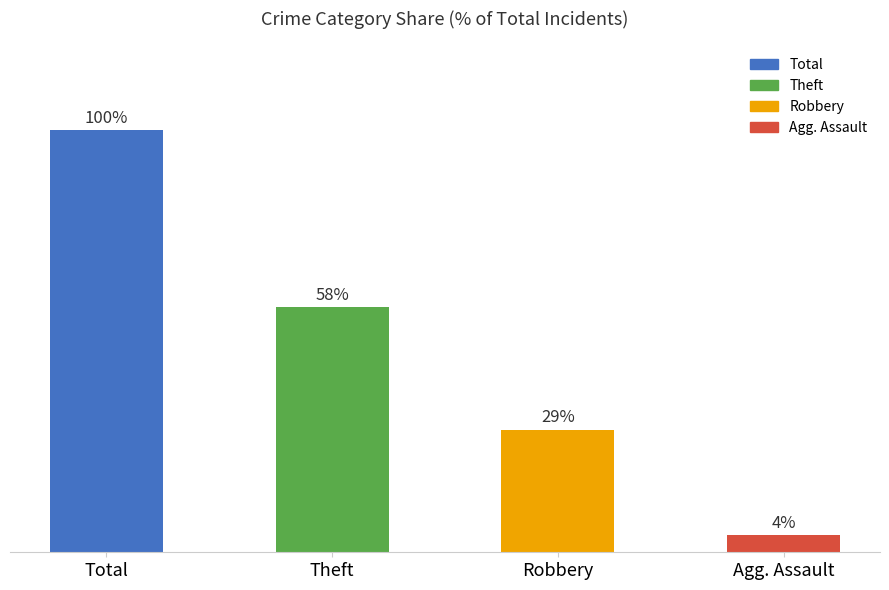

What is the difference between the maximum and minimum values?

96